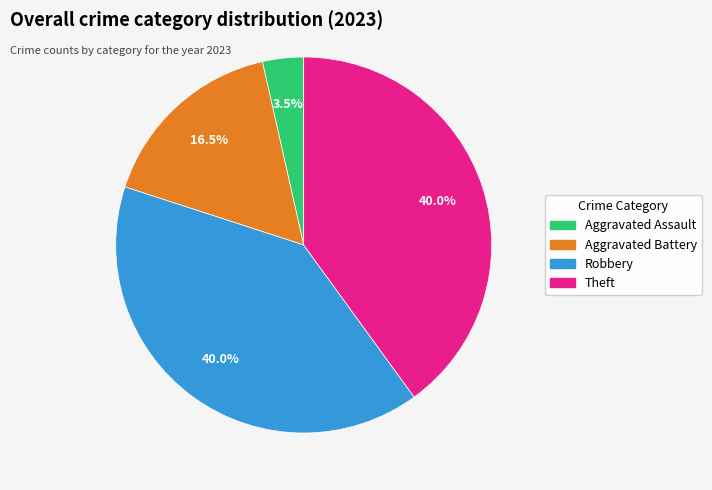

How many slices are in this pie chart?

4